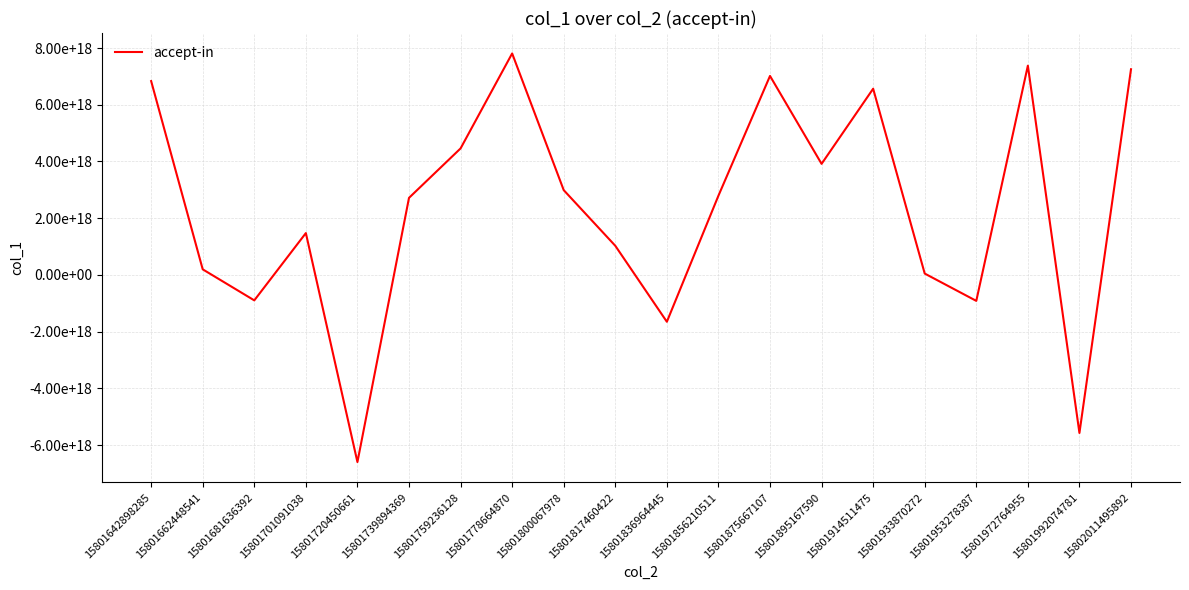

List the labels in order of value, largest first.

15801778664870, 15801972764955, 15802011495892, 15801875667107, 15801642898285, 15801914511475, 15801759236128, 15801895167590, 15801800067978, 15801856210511, 15801739894369, 15801701091038, 15801817460422, 15801662448541, 15801933870272, 15801681636392, 15801953278387, 15801836964445, 15801992074781, 15801720450661